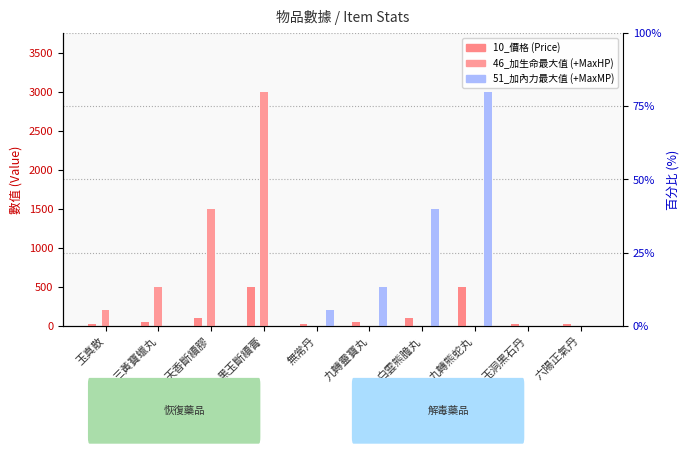

What is the average value of the 51_加內力最大值 series?

520